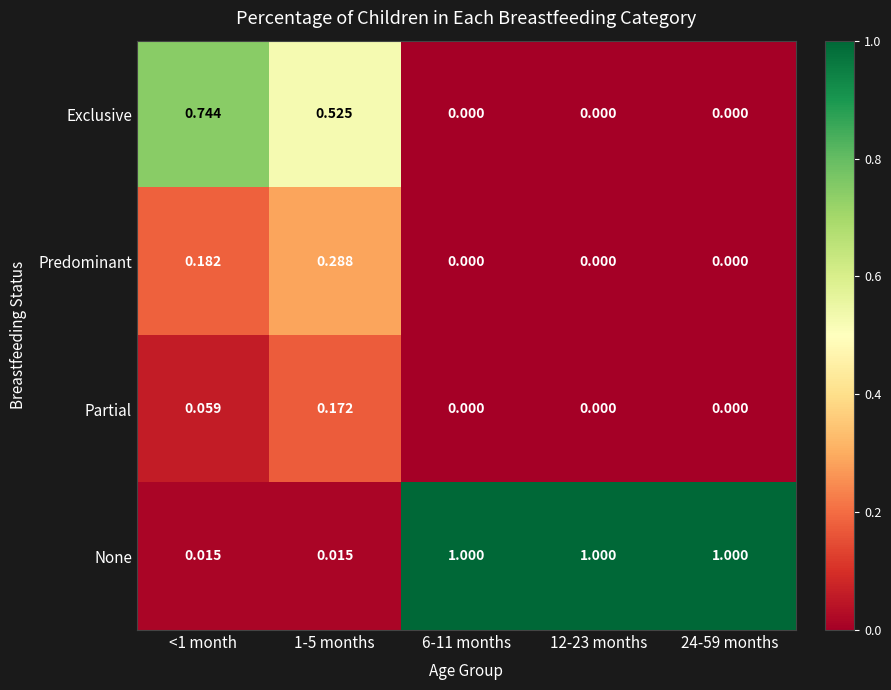

Between <1 month and 1-5 months, which series saw the biggest shift?

Exclusive